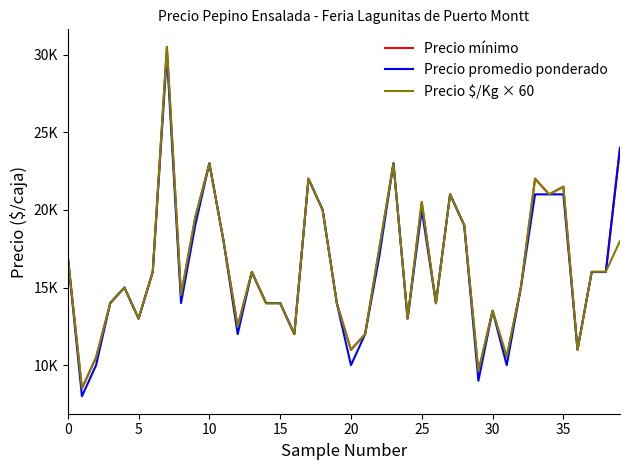

Rank the series by their average value, from highest to lowest.

Precio mínimo, Precio $/Kg × 60, Precio promedio ponderado